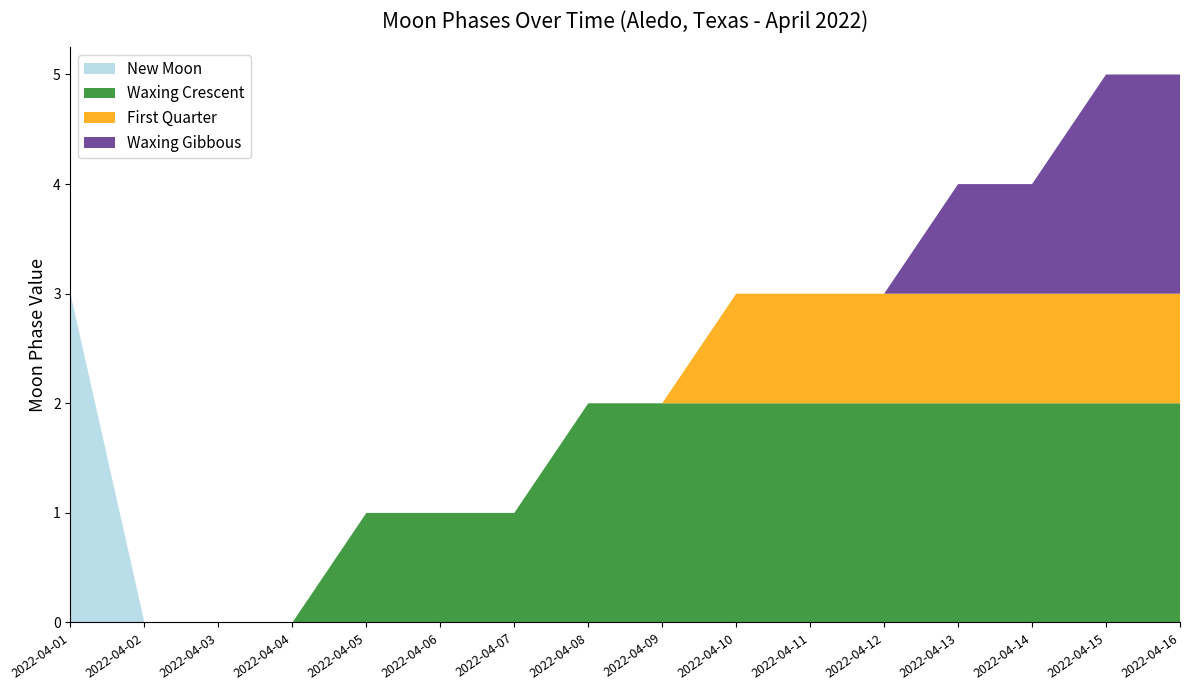

Reading left to right, what are all the values shown in this chart?

New Moon: 2022-04-01=3	2022-04-02=0	2022-04-03=0	2022-04-04=0	2022-04-05=0	2022-04-06=0	2022-04-07=0	2022-04-08=0	2022-04-09=0	2022-04-10=0	2022-04-11=0	2022-04-12=0	2022-04-13=0	2022-04-14=0	2022-04-15=0	2022-04-16=0
Waxing Crescent: 2022-04-01=0	2022-04-02=0	2022-04-03=0	2022-04-04=0	2022-04-05=1	2022-04-06=1	2022-04-07=1	2022-04-08=2	2022-04-09=2	2022-04-10=2	2022-04-11=2	2022-04-12=2	2022-04-13=2	2022-04-14=2	2022-04-15=2	2022-04-16=2
First Quarter: 2022-04-01=0	2022-04-02=0	2022-04-03=0	2022-04-04=0	2022-04-05=0	2022-04-06=0	2022-04-07=0	2022-04-08=0	2022-04-09=0	2022-04-10=1	2022-04-11=1	2022-04-12=1	2022-04-13=1	2022-04-14=1	2022-04-15=1	2022-04-16=1
Waxing Gibbous: 2022-04-01=0	2022-04-02=0	2022-04-03=0	2022-04-04=0	2022-04-05=0	2022-04-06=0	2022-04-07=0	2022-04-08=0	2022-04-09=0	2022-04-10=0	2022-04-11=0	2022-04-12=0	2022-04-13=1	2022-04-14=1	2022-04-15=2	2022-04-16=2